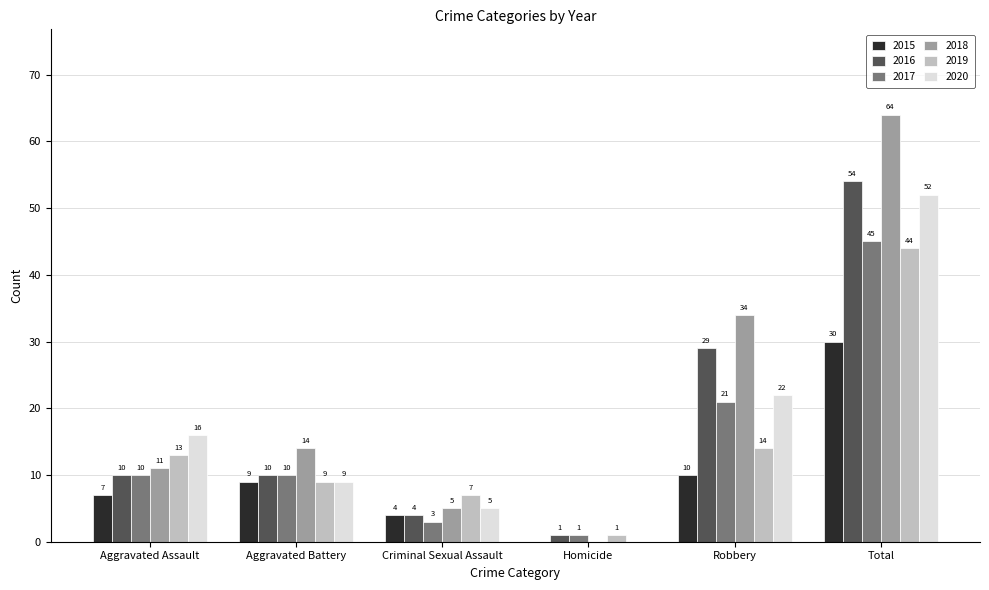

Which series has the largest total across all categories?

2018